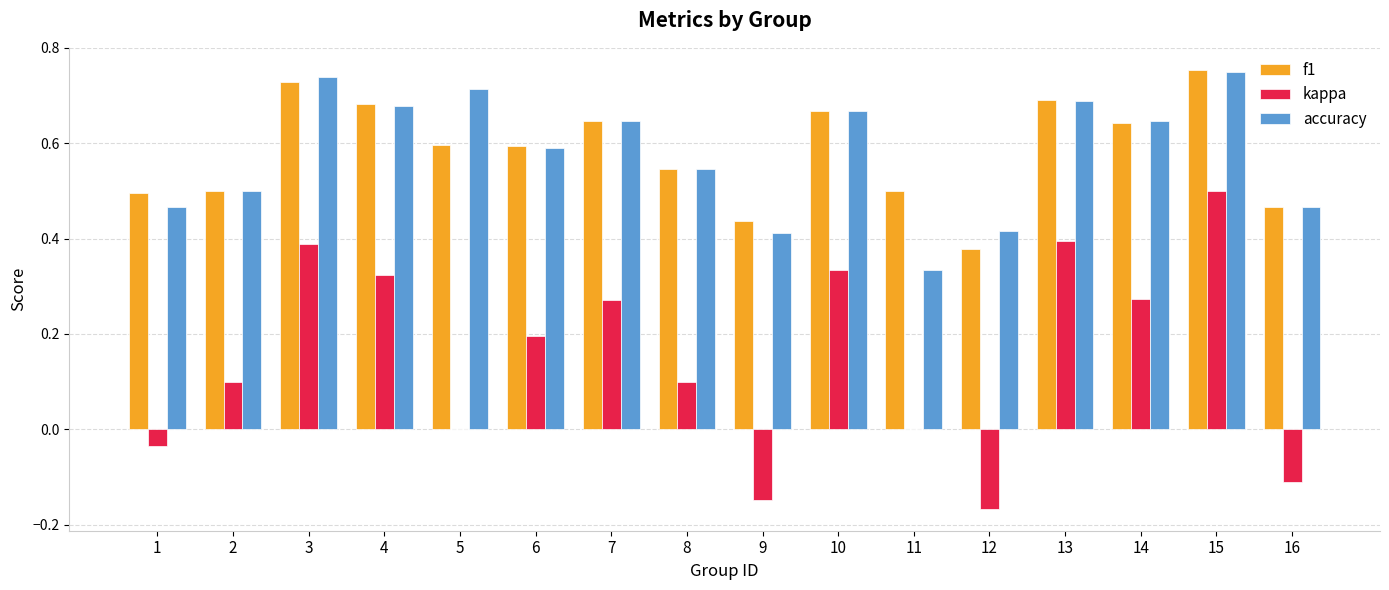

Which series changed the most between 1 and 8?

kappa